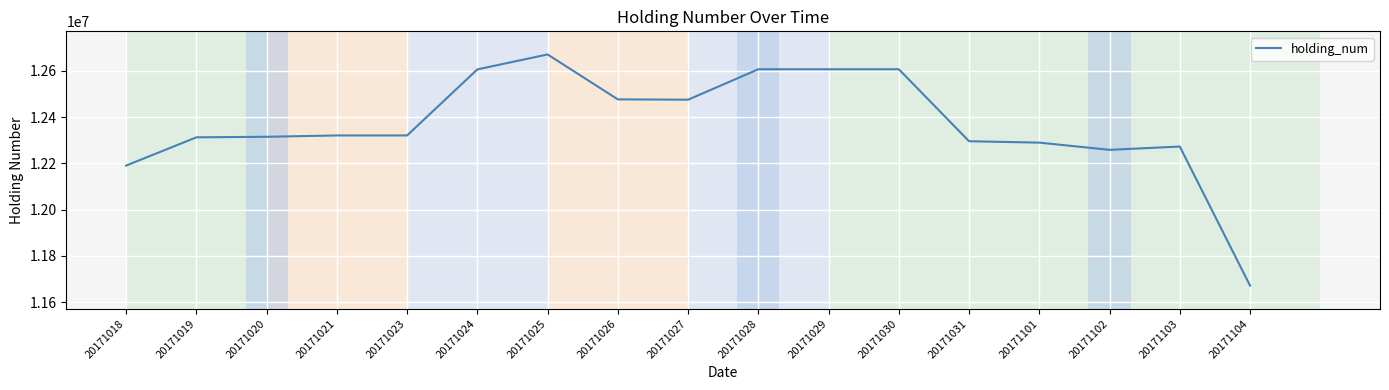

Where is the data nearest to the value 12171200?

20171018